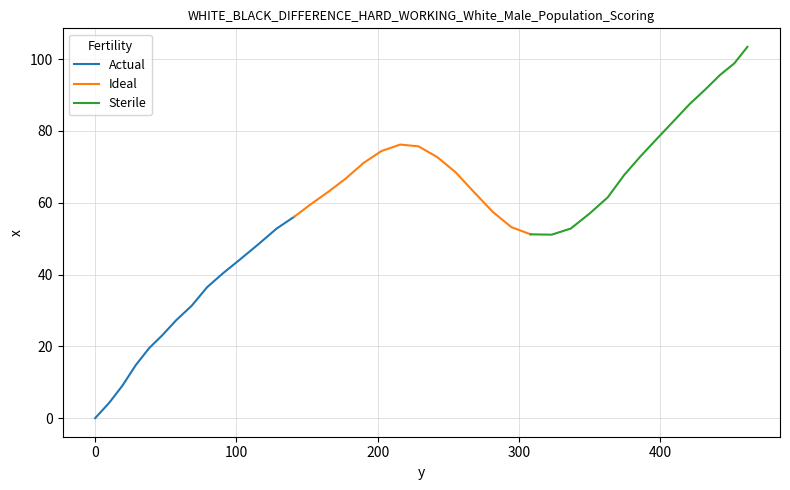

What is the minimum value for Sterile?

51.1